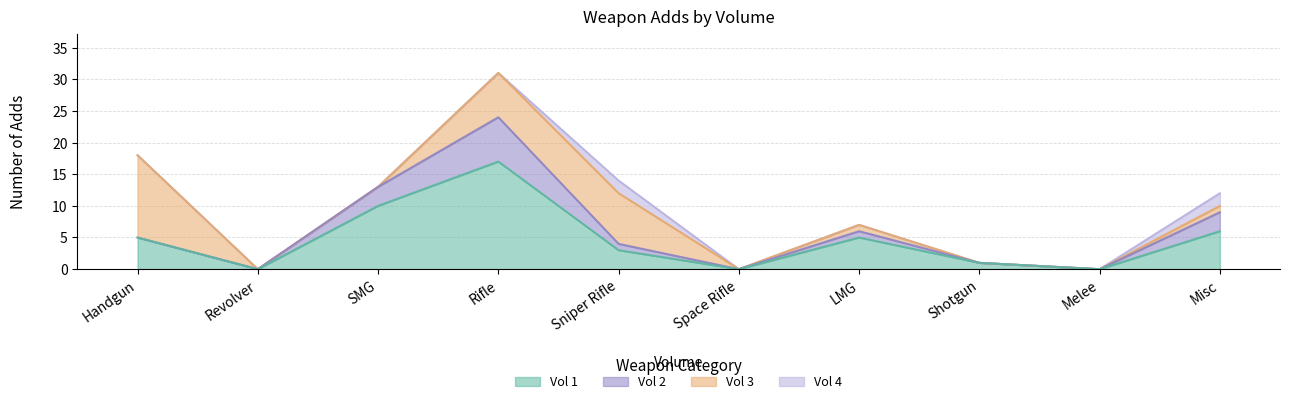

Reading left to right, extract all data points from this chart.

Vol 1: 5	0	10	17	3	0	5	1	0	6
Vol 2: 0	0	3	7	1	0	1	0	0	3
Vol 3: 13	0	0	7	8	0	1	0	0	1
Vol 4: 0	0	0	0	2	0	0	0	0	2